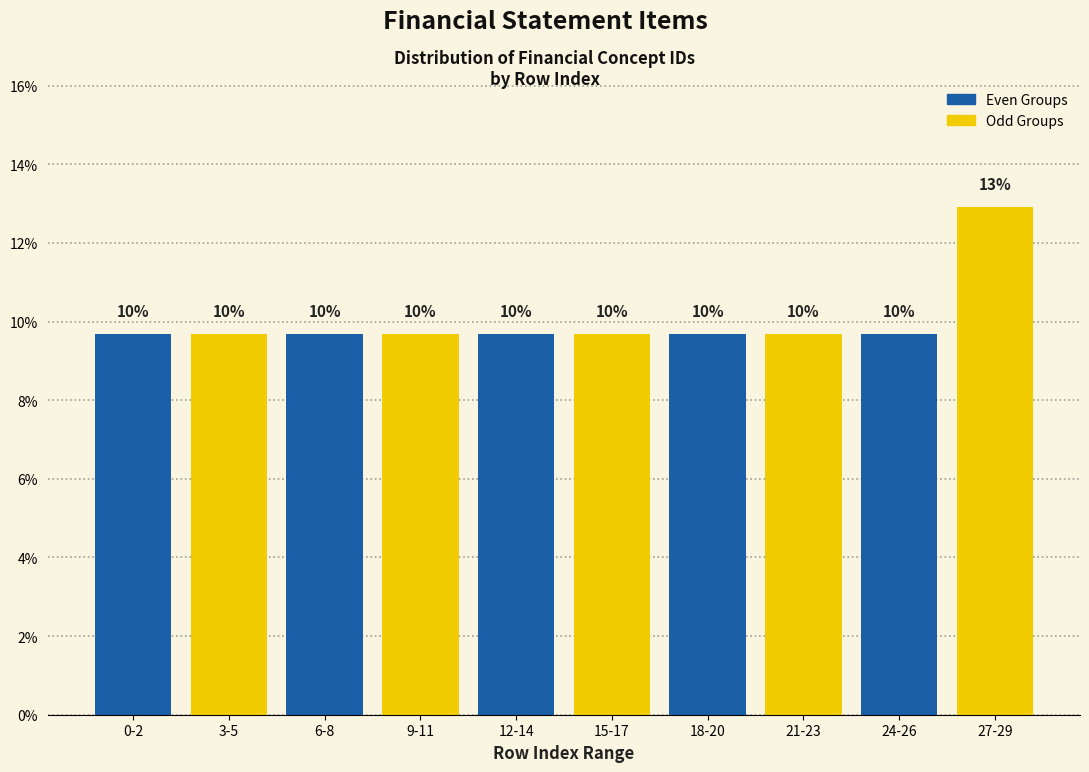

How many bars are there in total?

10